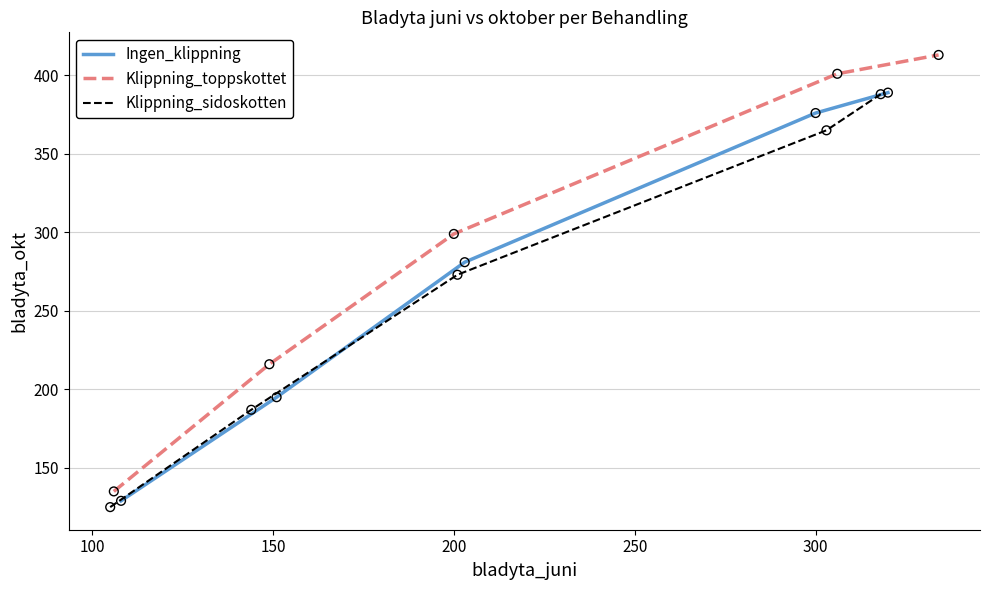

Which series reaches the maximum Y coordinate?

Klippning_toppskottet